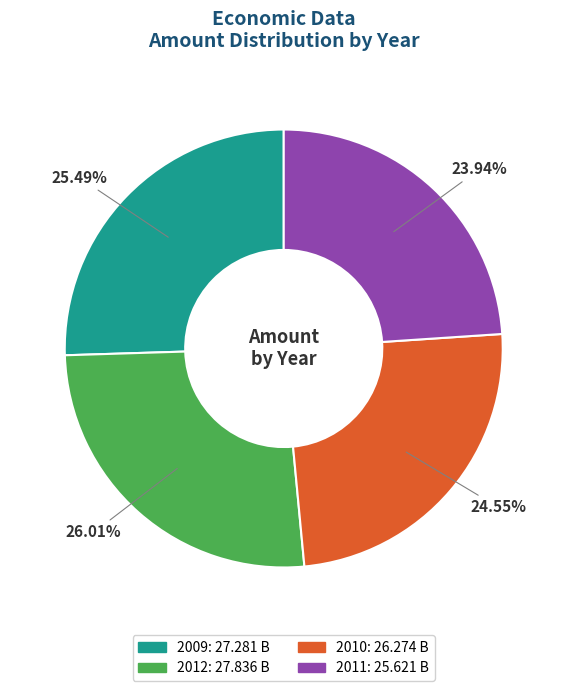

Count the number of slices in the pie.

4